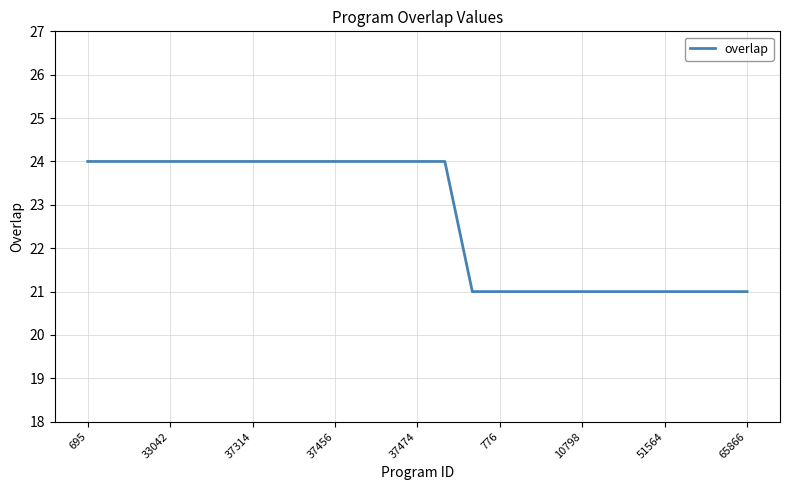

What is the difference between the maximum and minimum values?

3